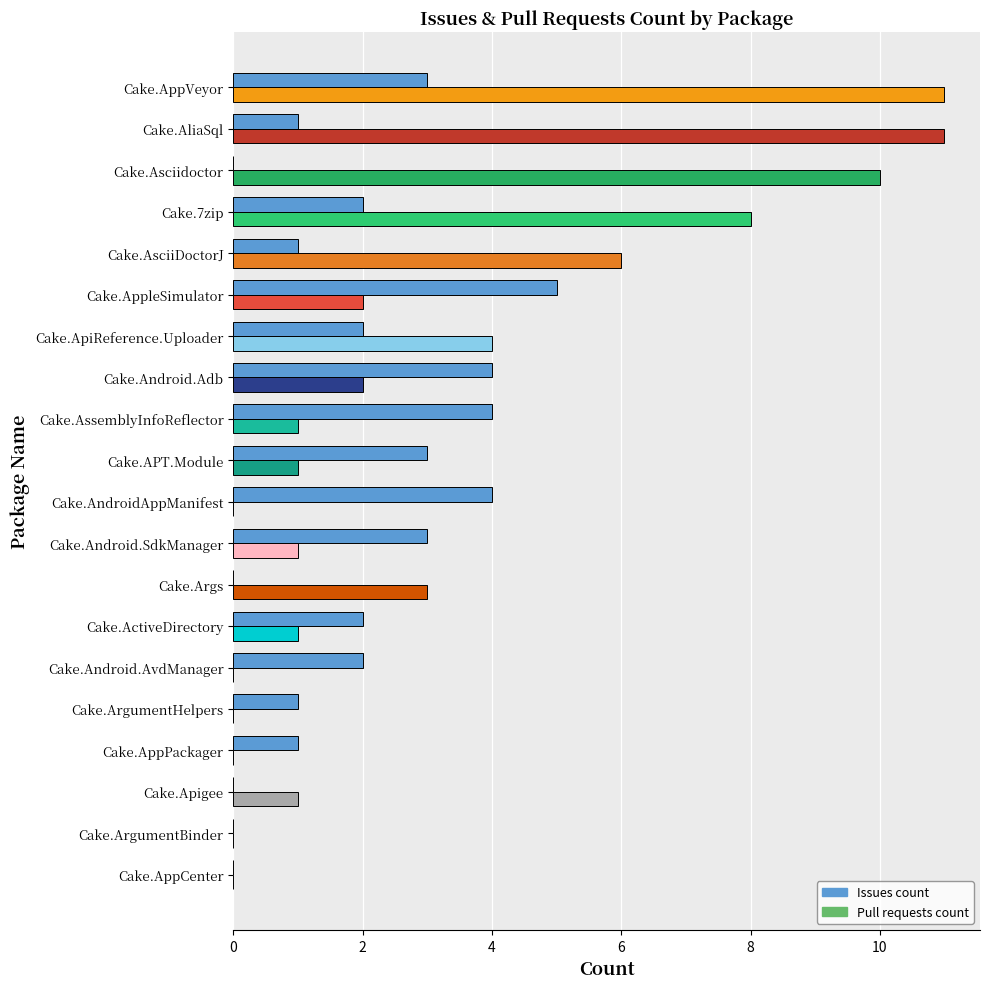

Which series changed the most between Cake.Args and Cake.ApiReference.Uploader?

Issues count